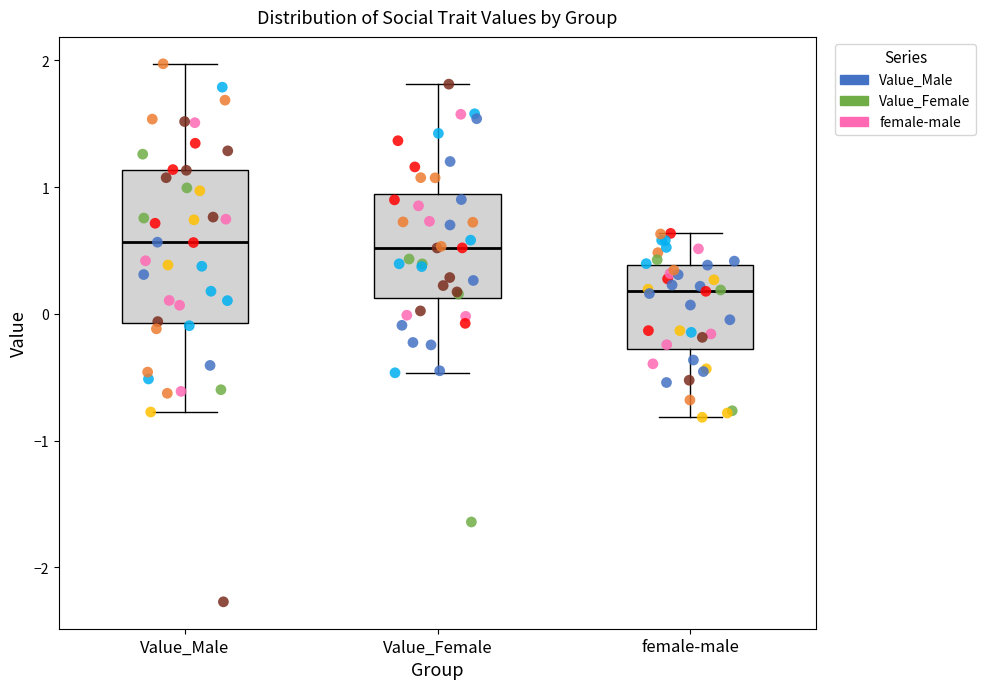

Comparing the boxes themselves (not the whiskers), which one is the tallest?

Value_Male